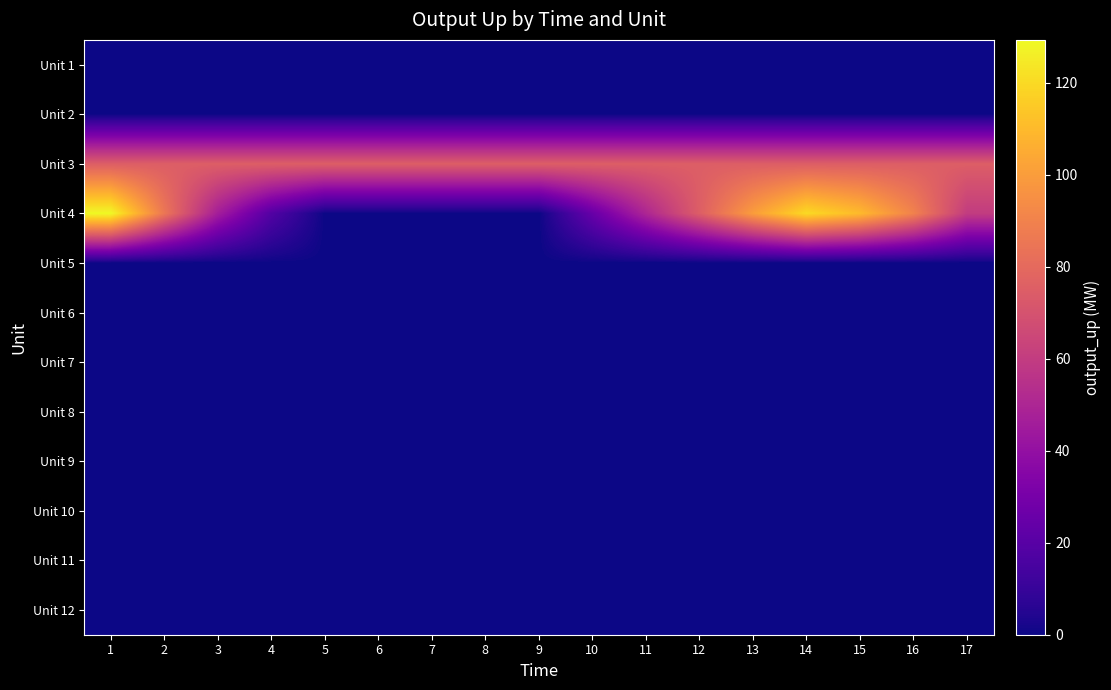

What is the maximum value shown in the chart?

129.3